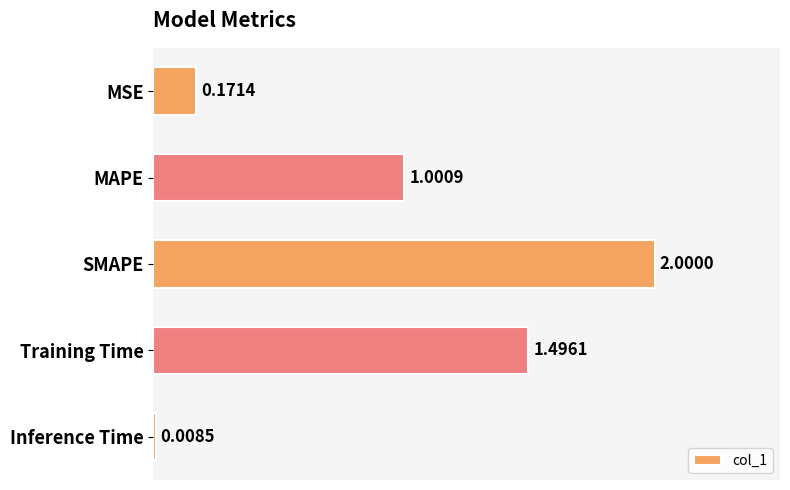

Are the bars grouped side by side (vs. stacked)?

No